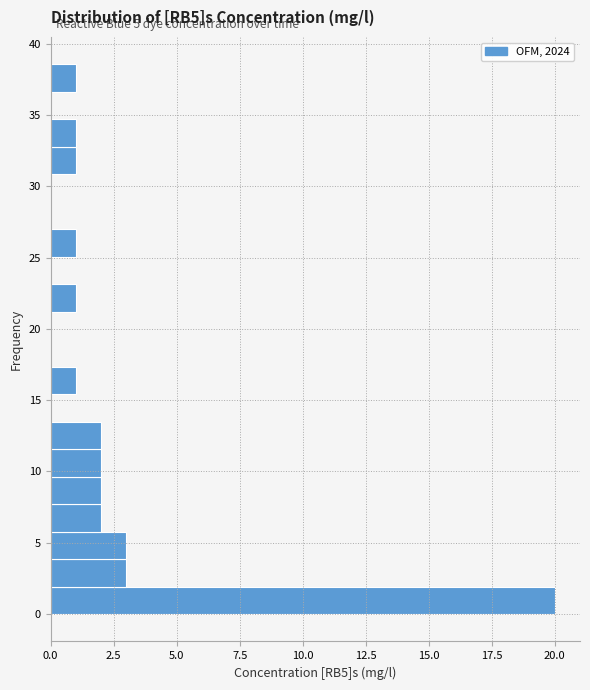

Read against the y-axis, roughly where is the centre of the longest bar?

1.0